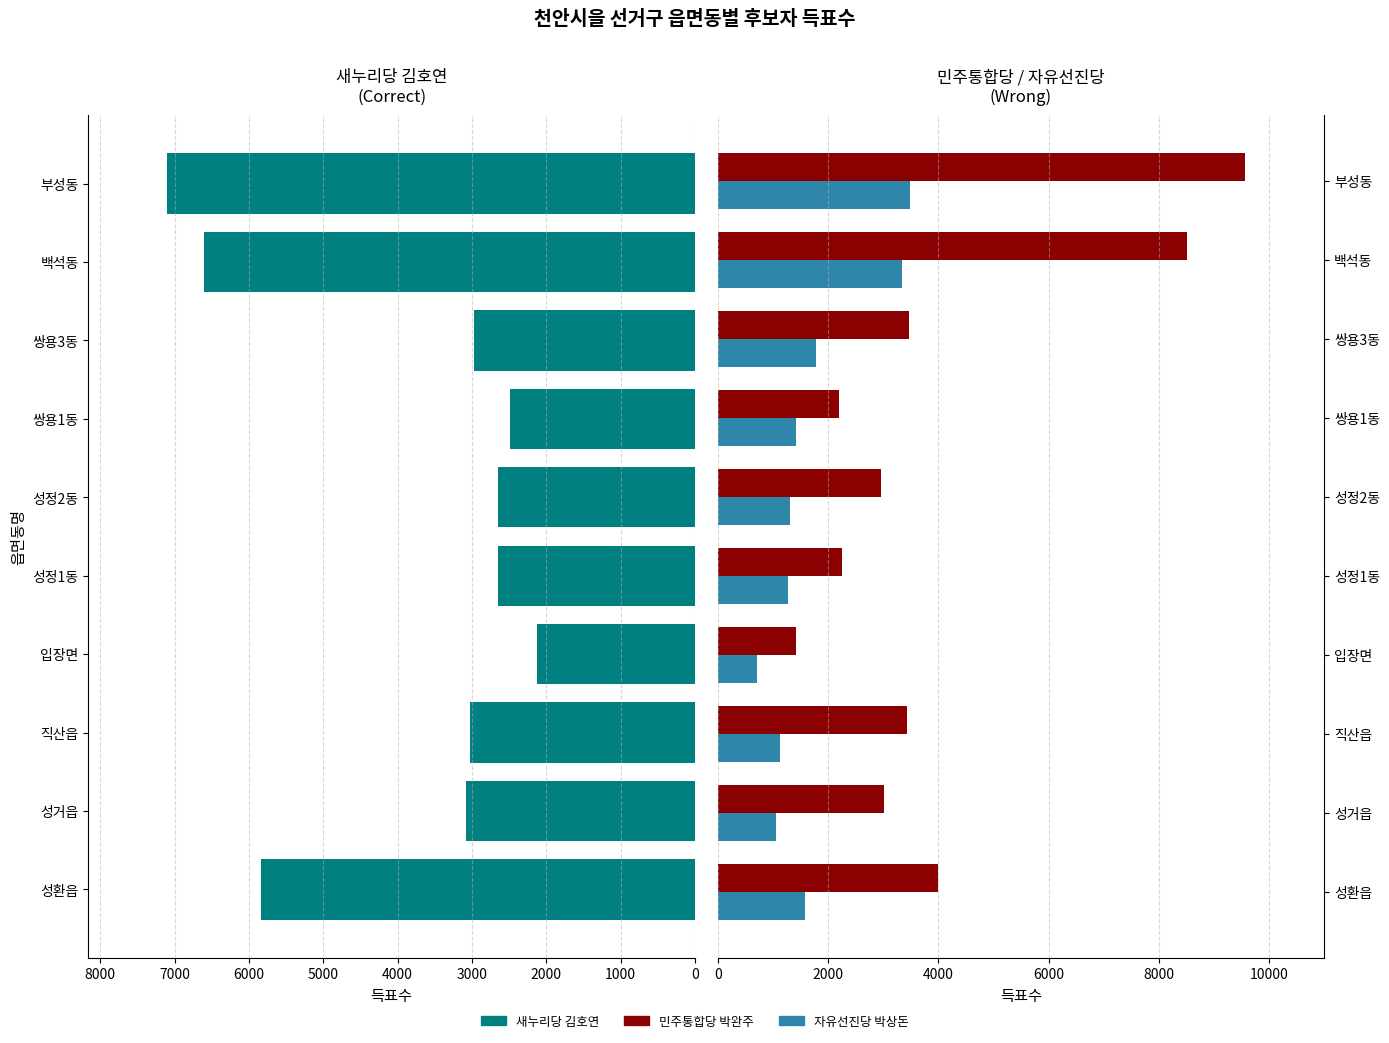

Read the 자유선진당 박상돈 value at 직산읍, to the nearest 100.

1100